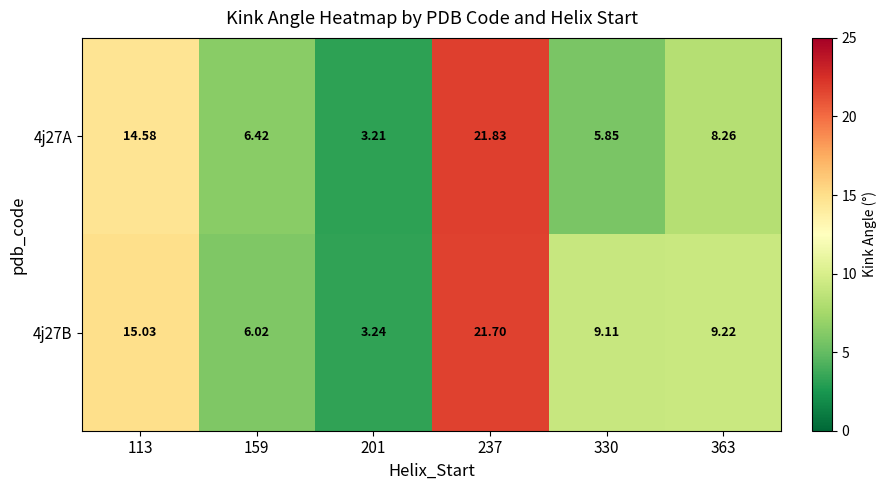

Is the value of 4j27A at 113 greater than the value of 4j27B at 159?

Yes